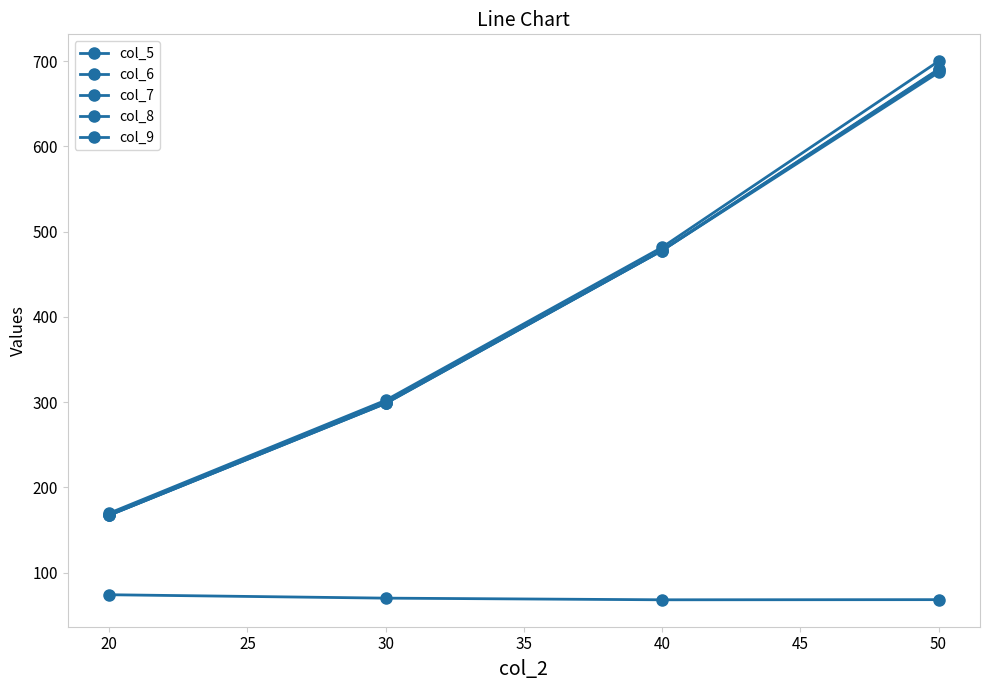

Reading left to right, list all the values displayed in this chart.

col_5: 167.3	298.5	477.9	686.8
col_6: 169.7	302.2	481.6	699.9
col_7: 167.6	299.1	478.1	690.5
col_8: 167.3	298.5	477.9	689.8
col_9: 74.0	70.0	68.1	68.3